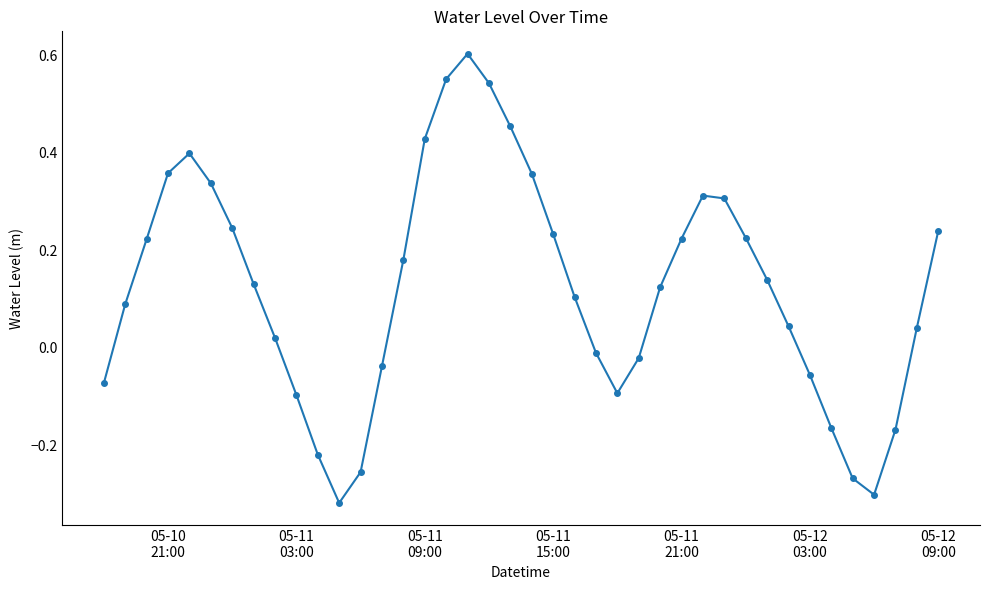

What is the difference between the maximum and minimum values?

0.9